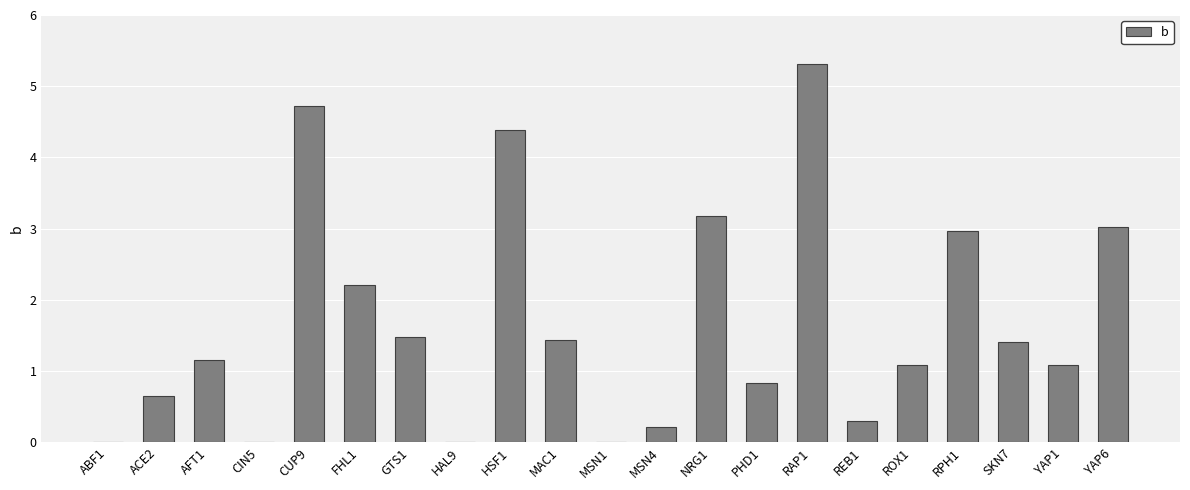

What is the sum of all values?

35.5